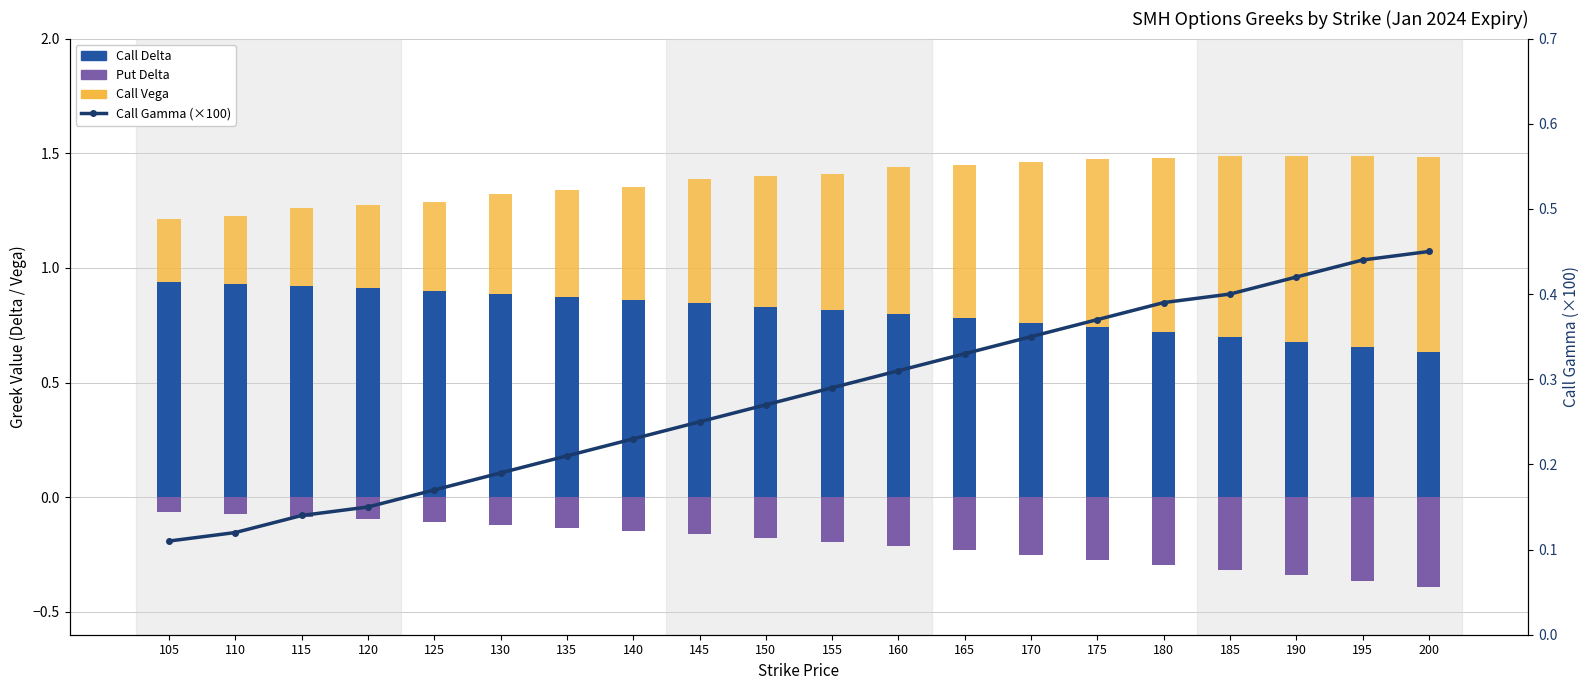

How many categories are shown in the chart?

20